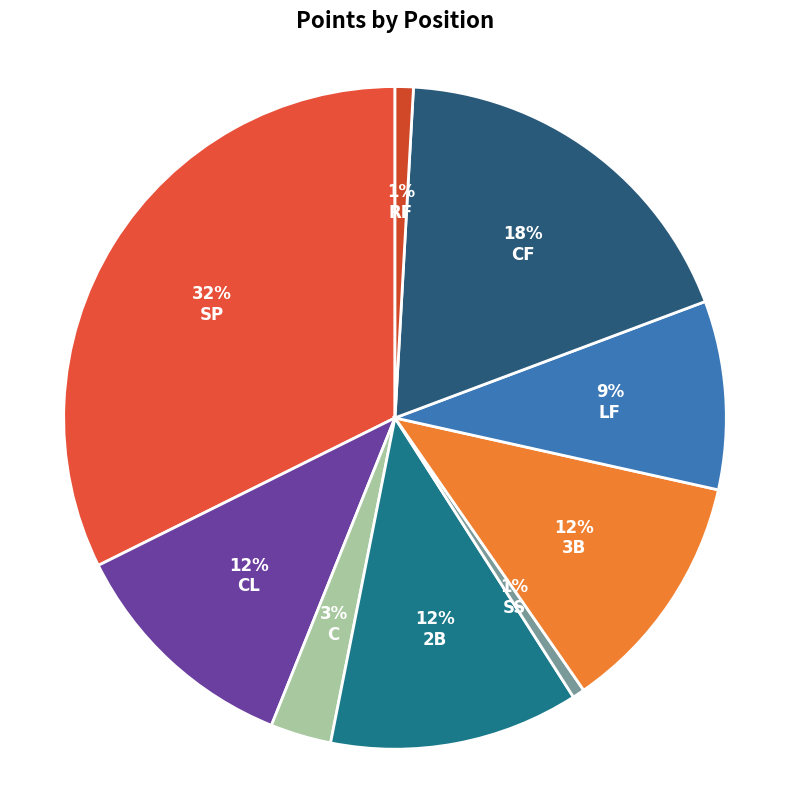

Does CL represent more than half of the total?

No